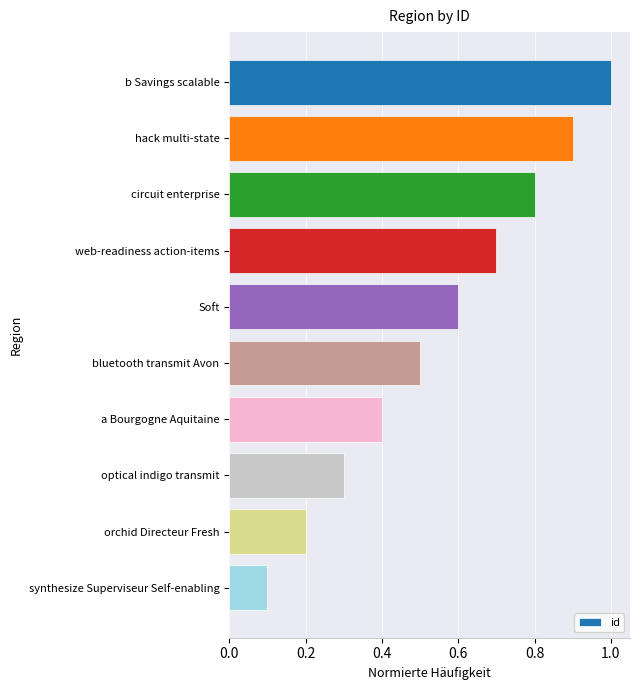

What is the minimum value shown in the chart?

0.1